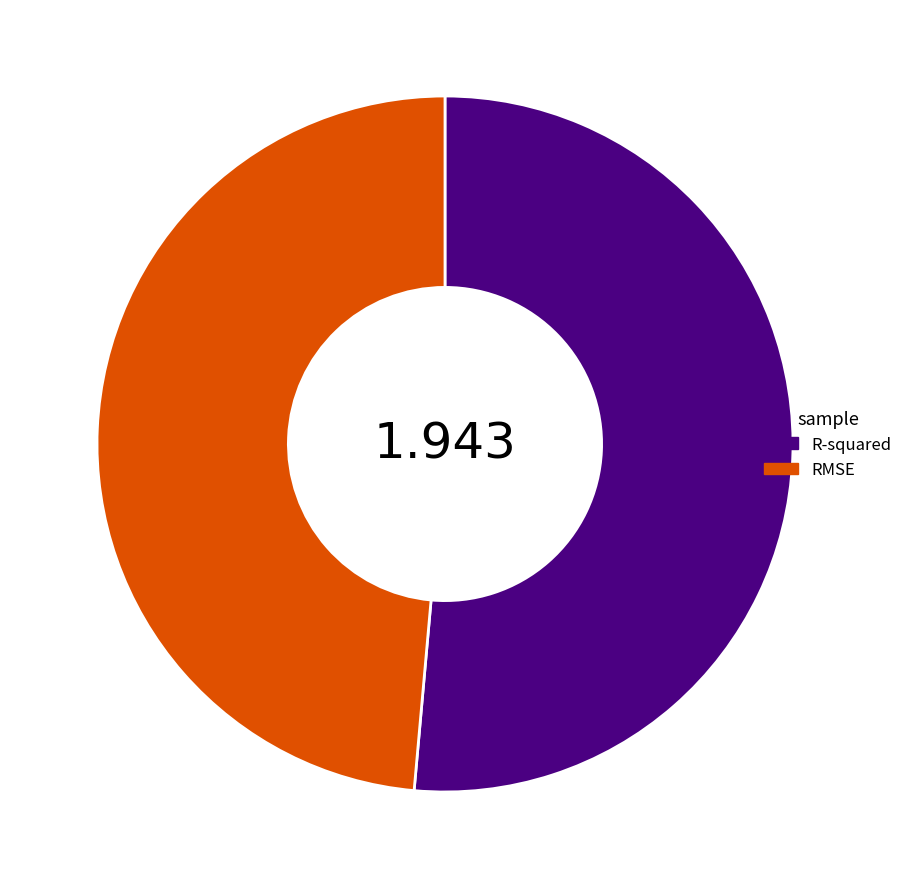

Count the number of slices in the pie.

2